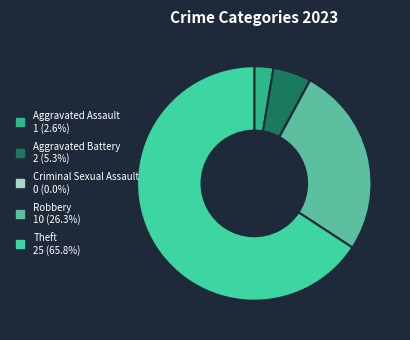

How many slices are in this pie chart?

5